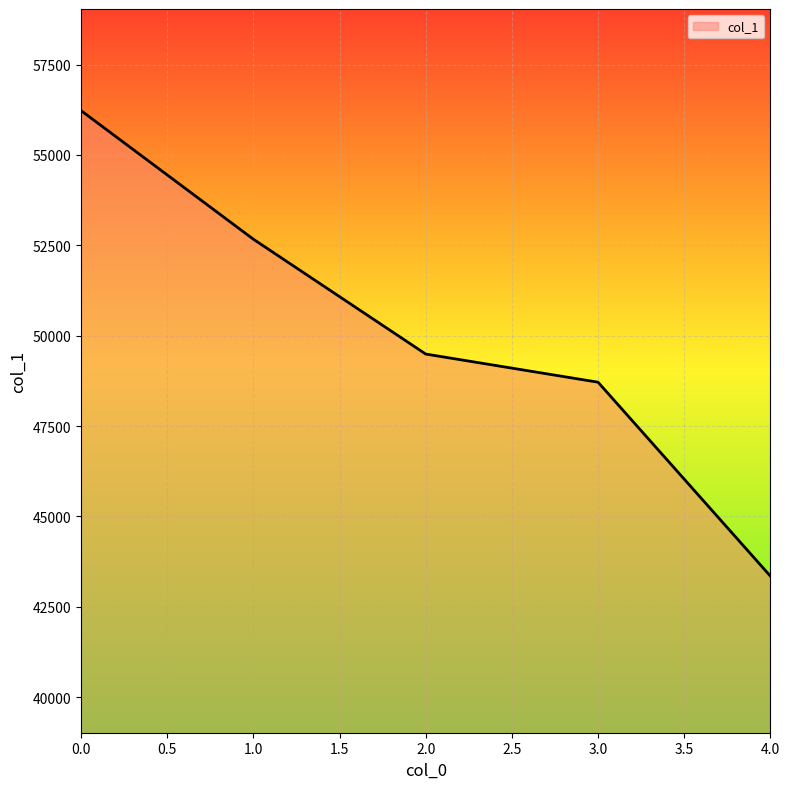

What is the ratio of the value at 1.0 to the value at 4.0?

1.2